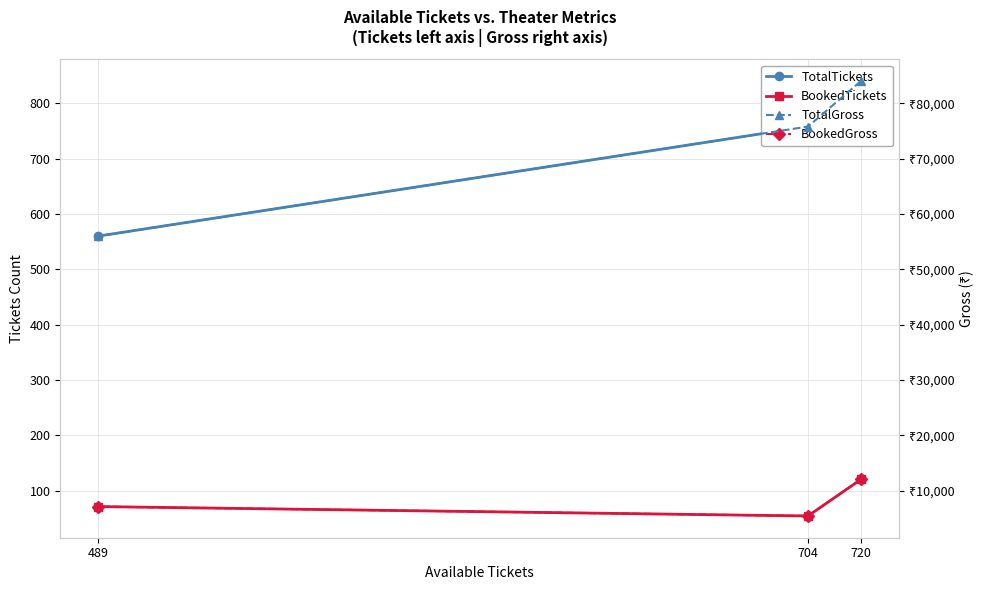

Is it true that BookedGross equals 16138 at 720?

False